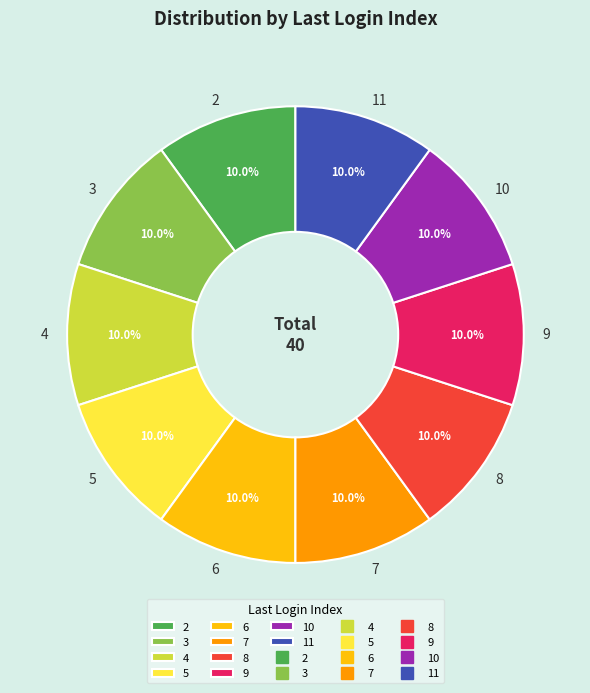

Count the number of slices in the pie.

10